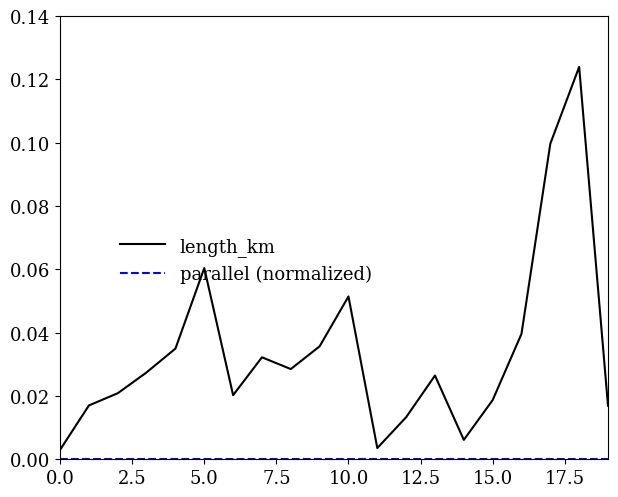

Is this an area chart (filled region under the line)?

No